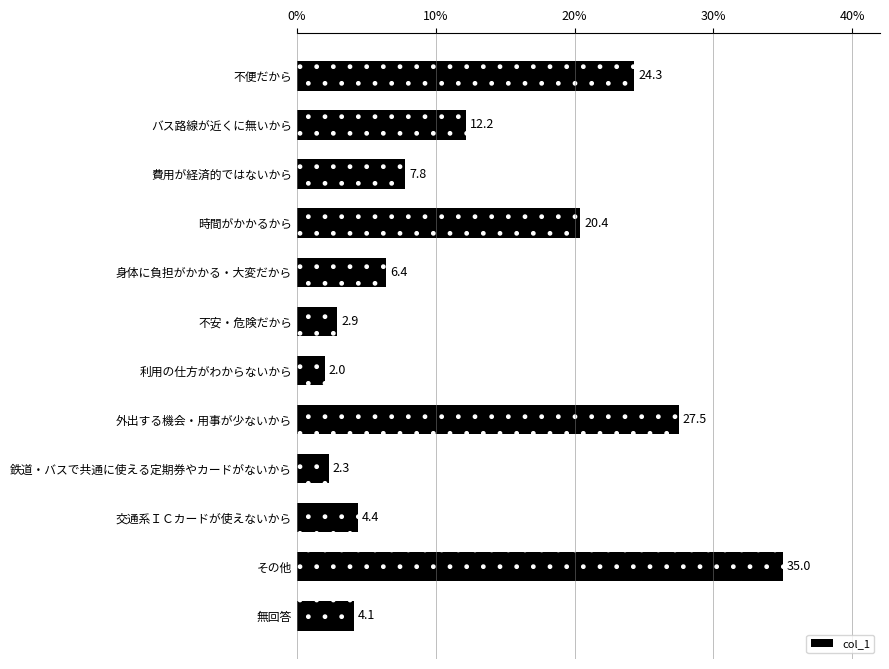

At which category does the chart reach its peak across all series?

その他